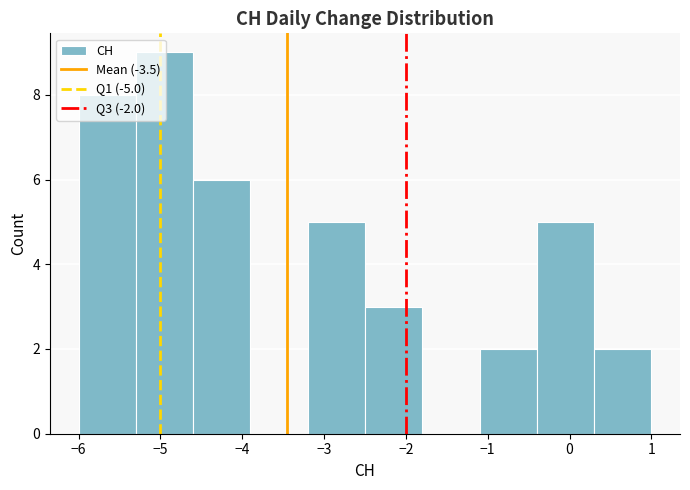

Reading left to right, list every bar in this chart as the range it spans on the x-axis followed by its height. The values are not printed on the chart, so give them approximately, as read against the axis.

-6.0 to -5.3: 8
-5.3 to -4.6: 9
-4.6 to -3.9: 6
-3.9 to -3.2: 0
-3.2 to -2.5: 5
-2.5 to -1.8: 3
-1.8 to -1.1: 0
-1.1 to -0.4: 2
-0.4 to 0.3: 5
0.3 to 1.0: 2